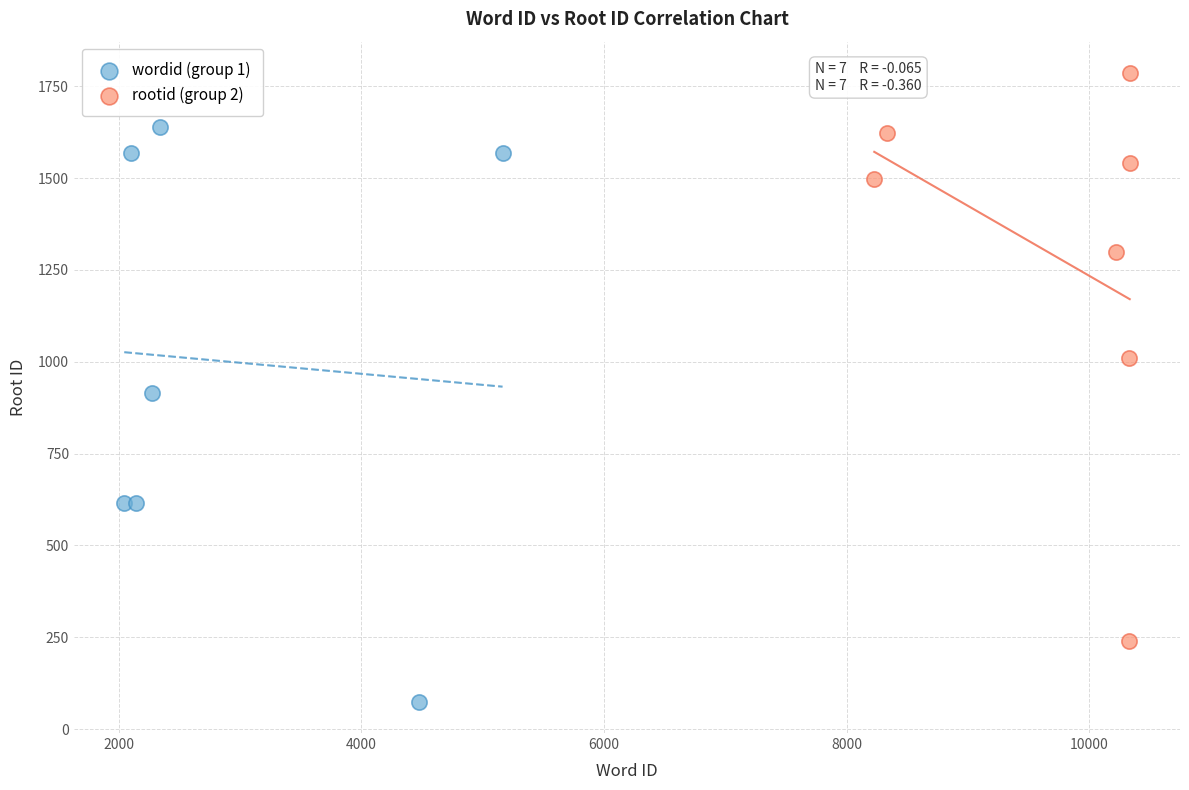

Which series contains the lowest Y value?

wordid (group 1)